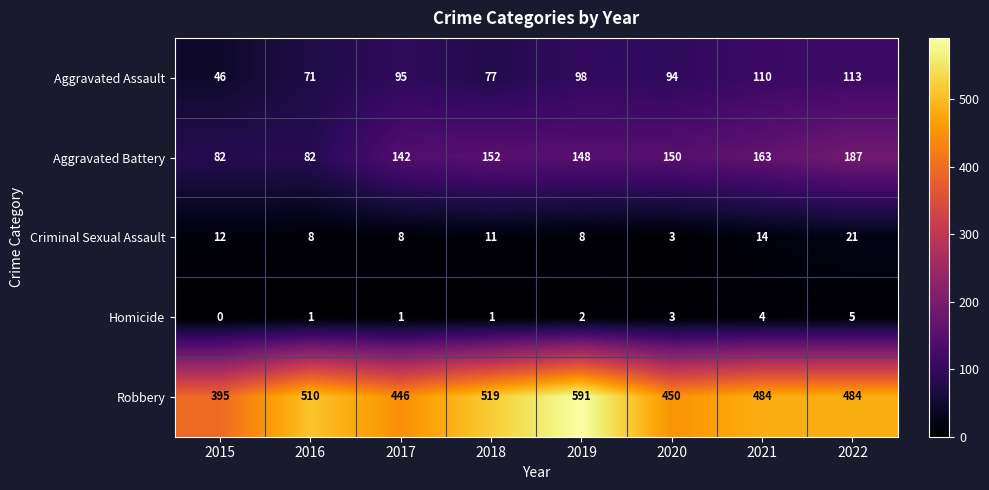

Read the Robbery value at 2016, to the nearest 10.

510